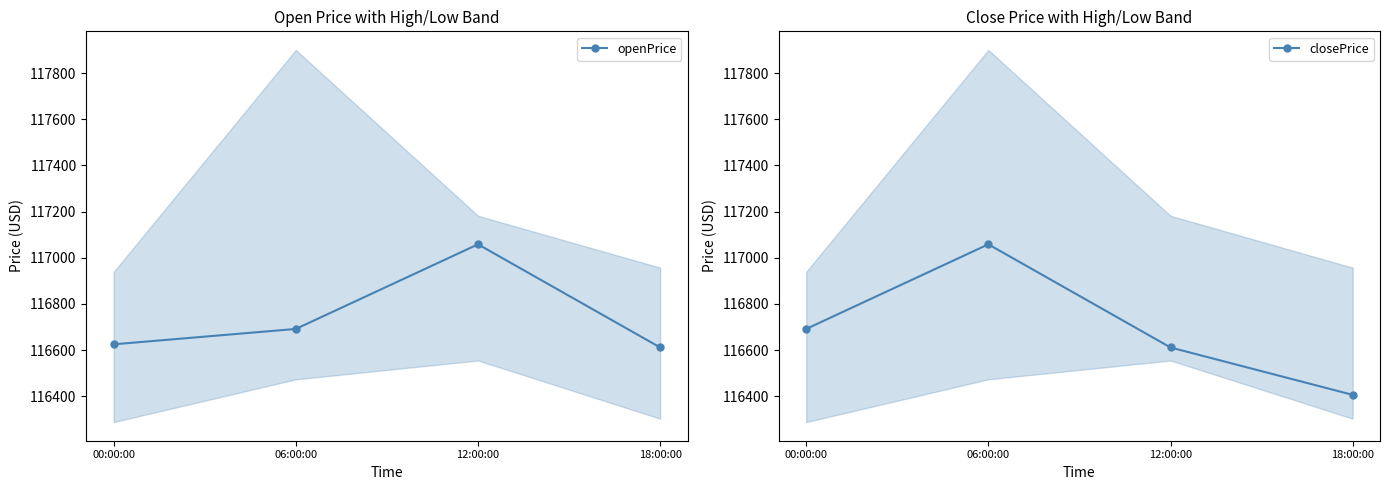

At which category is the sum across all series the highest?

06:00:00